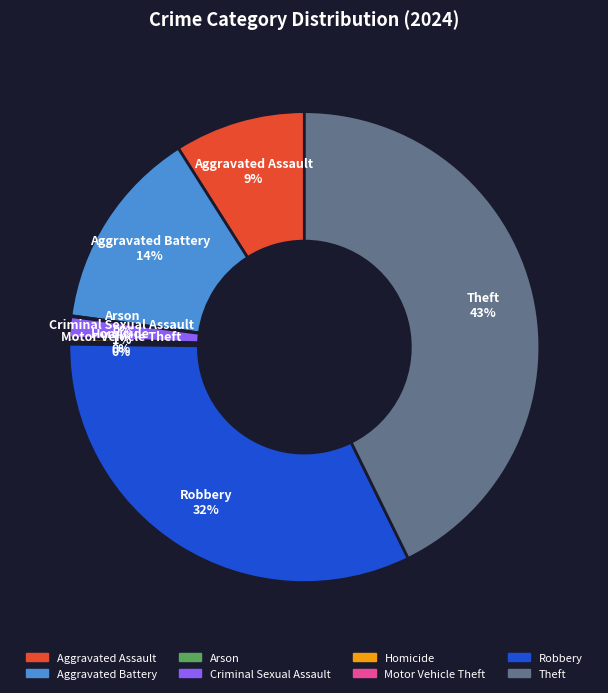

Combined, do Robbery and Aggravated Battery account for over 50%?

No